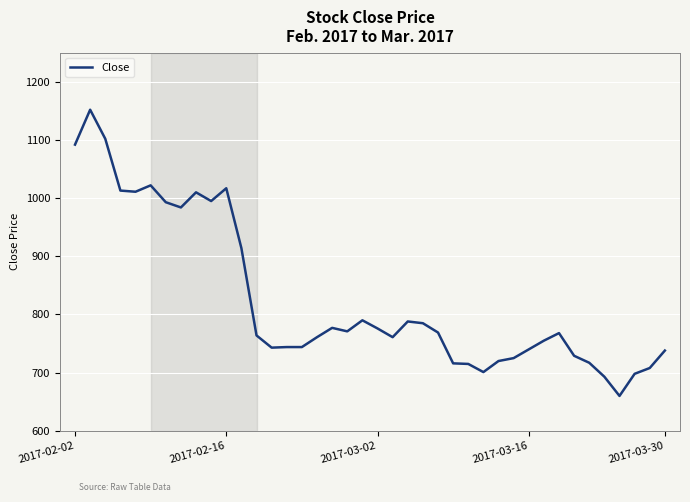

Count the number of categories in the chart.

40